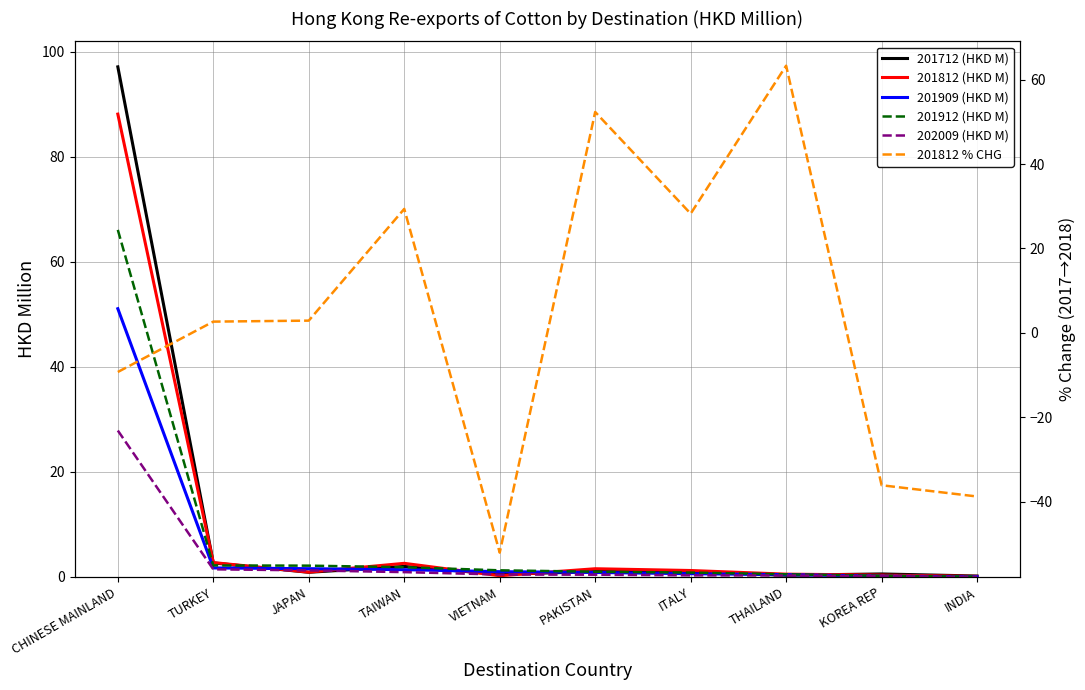

Reading left to right, list all the values displayed in this chart.

201712 (HKD M): CHINESE MAINLAND=97.1	TURKEY=2.7	JAPAN=0.9	TAIWAN=2.0	VIETNAM=0.5	PAKISTAN=1.0	ITALY=1.0	THAILAND=0.3	KOREA REP=0.6	INDIA=0.2
201812 (HKD M): CHINESE MAINLAND=88.1	TURKEY=2.7	JAPAN=0.9	TAIWAN=2.6	VIETNAM=0.2	PAKISTAN=1.6	ITALY=1.2	THAILAND=0.5	KOREA REP=0.4	INDIA=0.1
201909 (HKD M): CHINESE MAINLAND=51.1	TURKEY=1.7	JAPAN=1.6	TAIWAN=1.4	VIETNAM=1.0	PAKISTAN=0.9	ITALY=0.6	THAILAND=0.4	KOREA REP=0.2	INDIA=0.0
201912 (HKD M): CHINESE MAINLAND=66.1	TURKEY=2.2	JAPAN=2.2	TAIWAN=1.9	VIETNAM=1.3	PAKISTAN=1.0	ITALY=0.8	THAILAND=0.5	KOREA REP=0.2	INDIA=0.1
202009 (HKD M): CHINESE MAINLAND=27.9	TURKEY=1.5	JAPAN=1.3	TAIWAN=0.9	VIETNAM=0.5	PAKISTAN=0.4	ITALY=0.3	THAILAND=0.3	KOREA REP=0.1	INDIA=0.0
201812 % CHG: CHINESE MAINLAND=-9.3	TURKEY=2.7	JAPAN=2.9	TAIWAN=29.4	VIETNAM=-52.1	PAKISTAN=52.4	ITALY=28.3	THAILAND=63.3	KOREA REP=-36.1	INDIA=-38.8